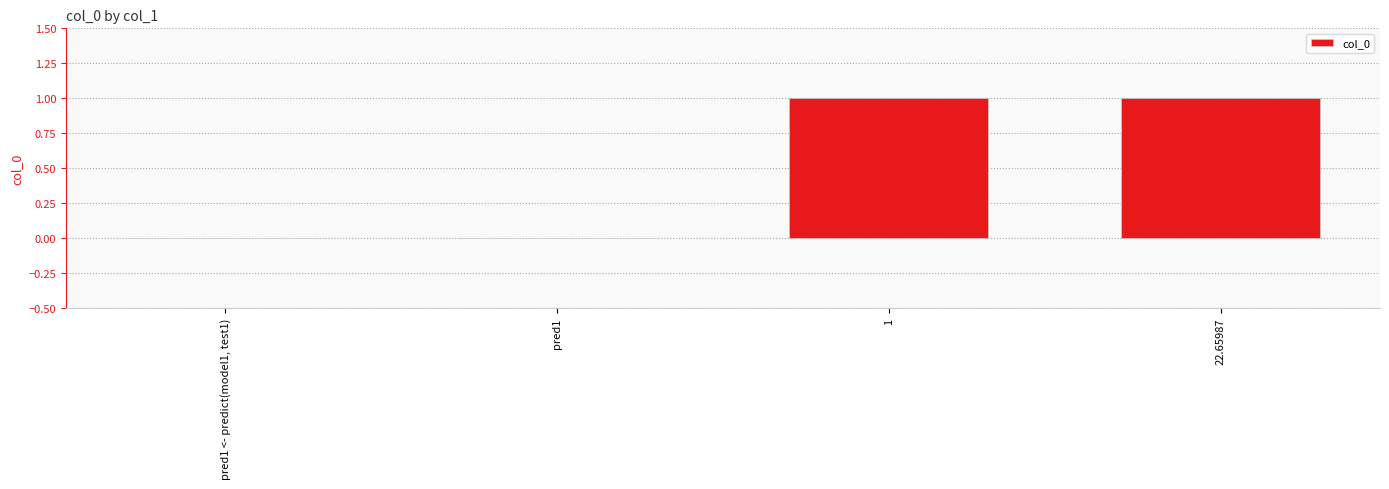

Count the values in the range 0 to 1.

4